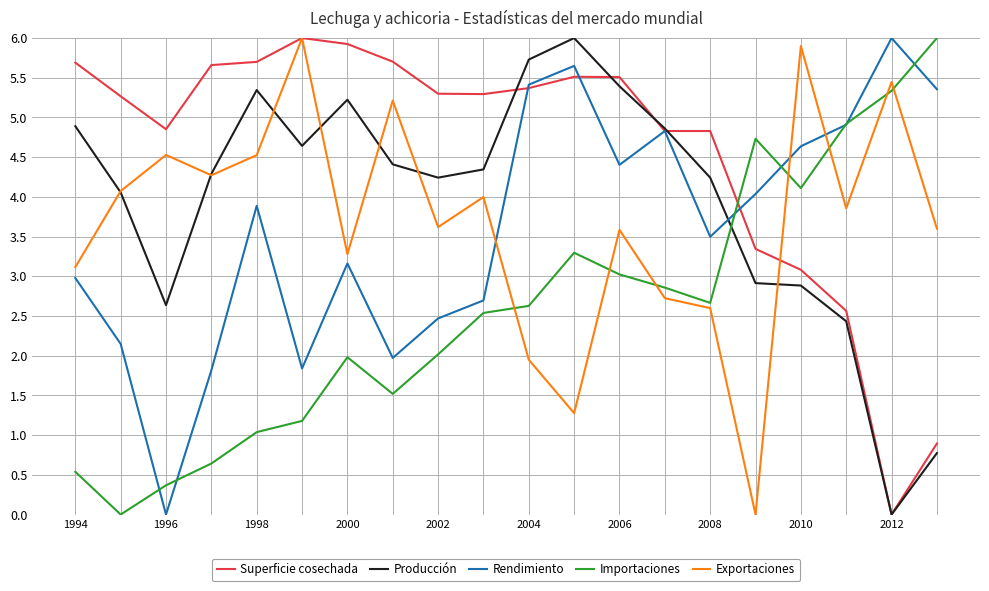

How many intersections are there between Importaciones and Exportaciones?

7